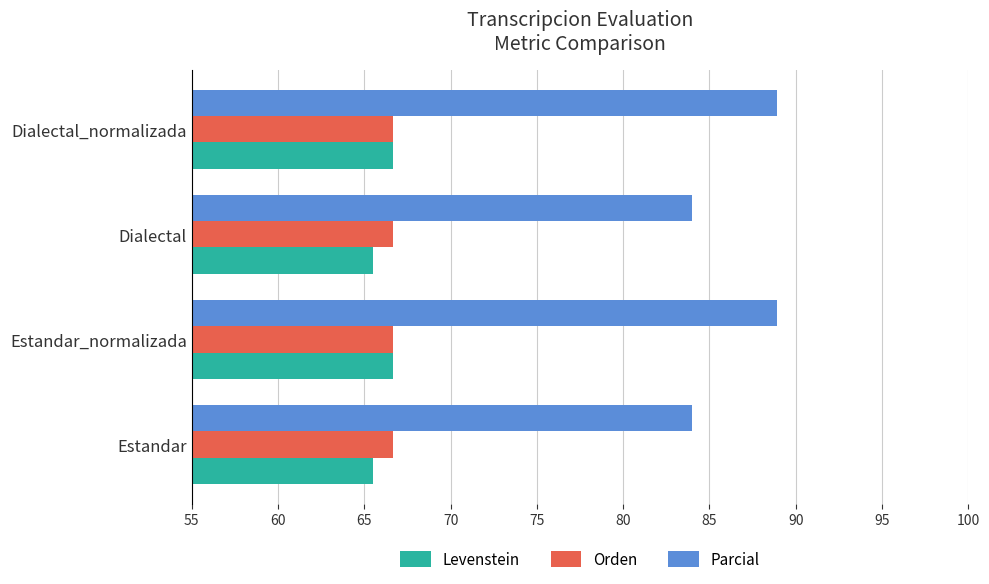

Count the number of data series in this chart.

3